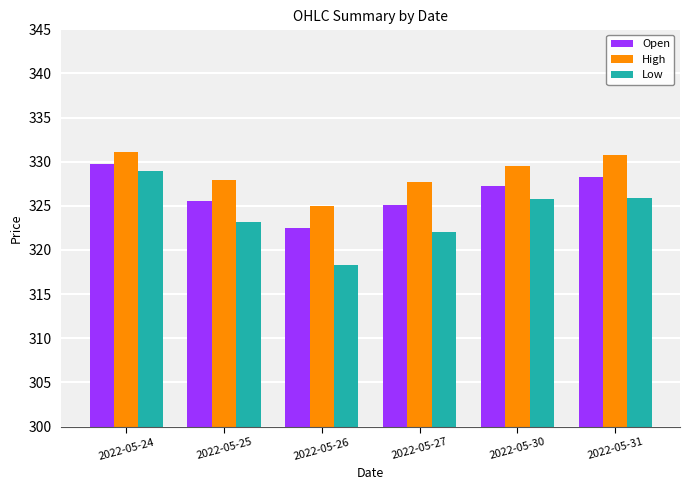

How many groups of bars are there?

6